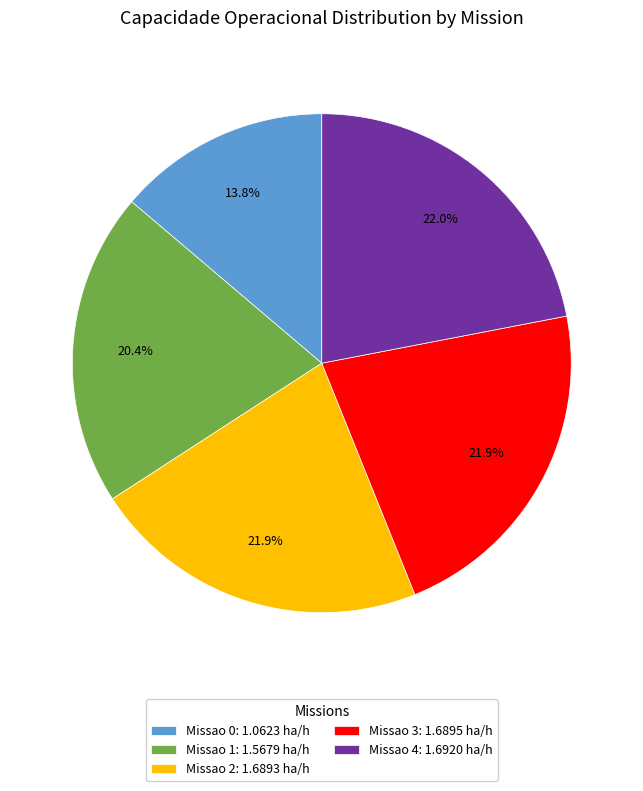

Which category has the smallest portion of the pie?

Missao 0